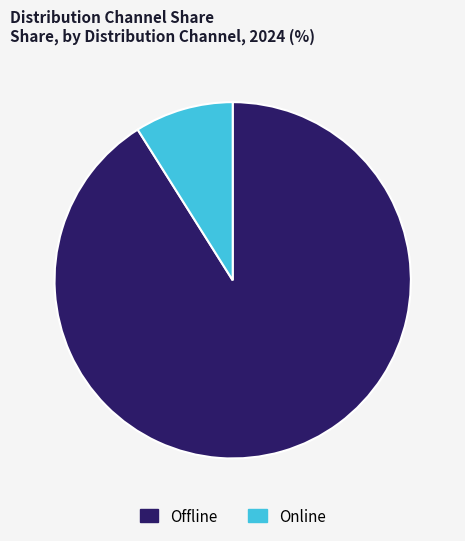

Which category has the smallest portion of the pie?

Online